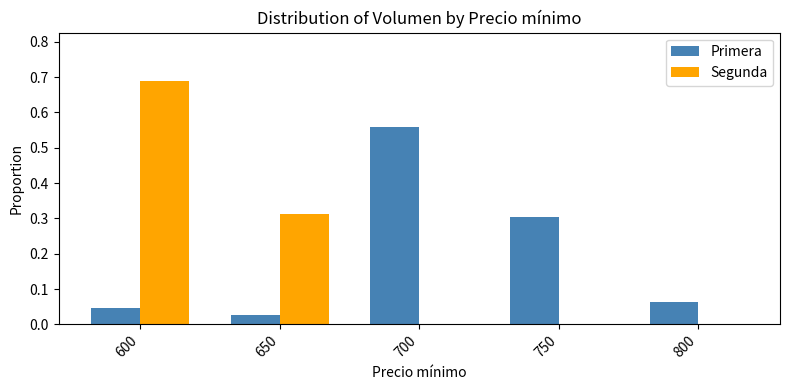

How many distinct data groups are displayed?

2